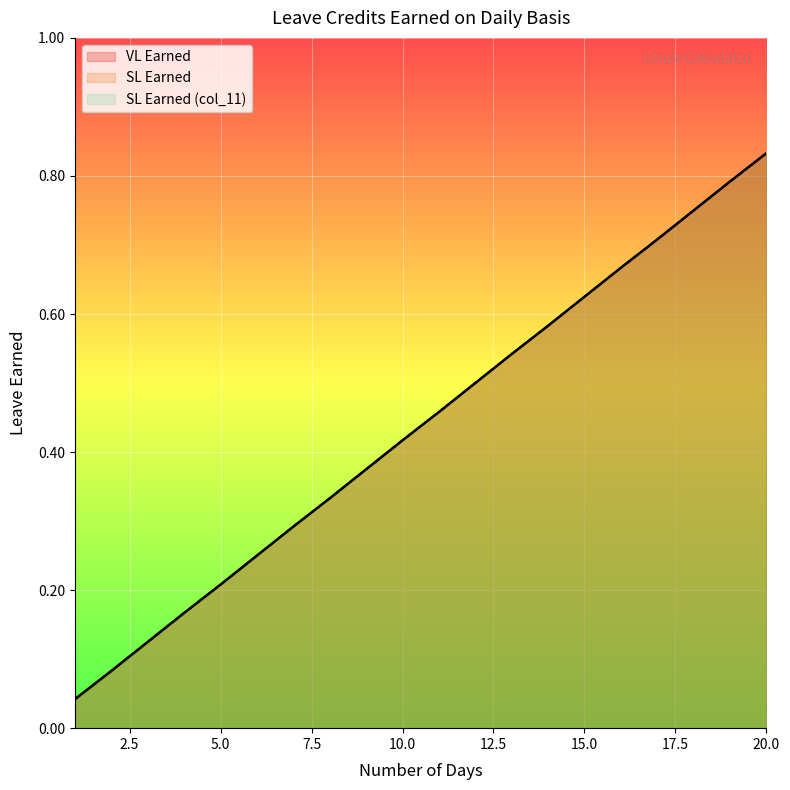

What is the difference between the VL Earned values at 5 and 12?

0.3